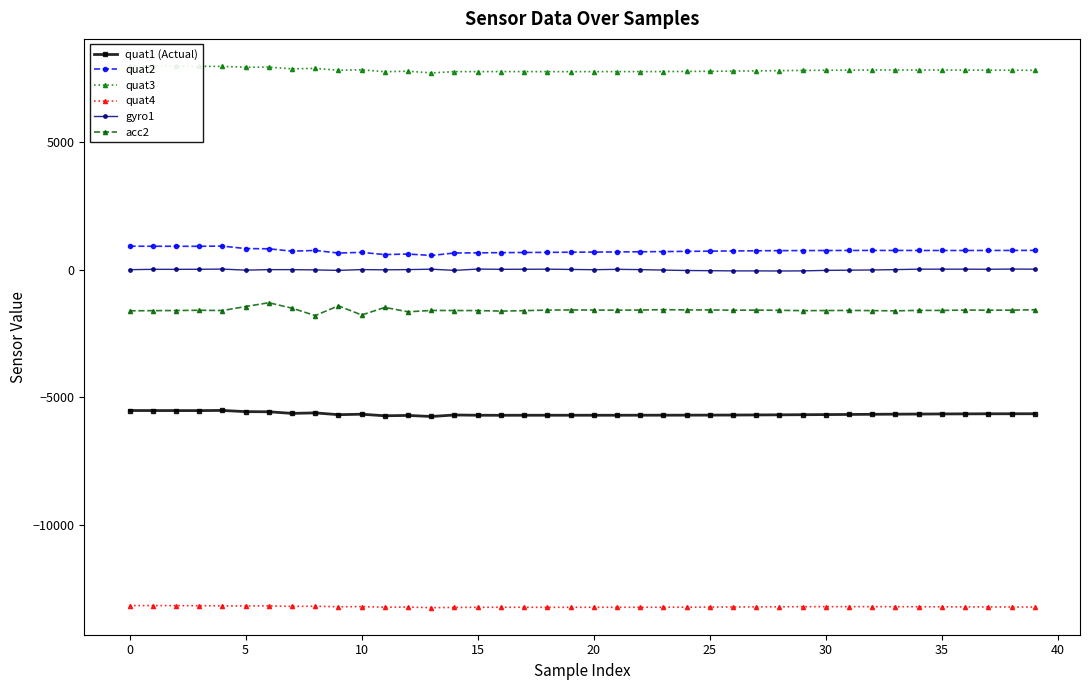

True or false: quat4 and gyro1 intersect in this chart.

False